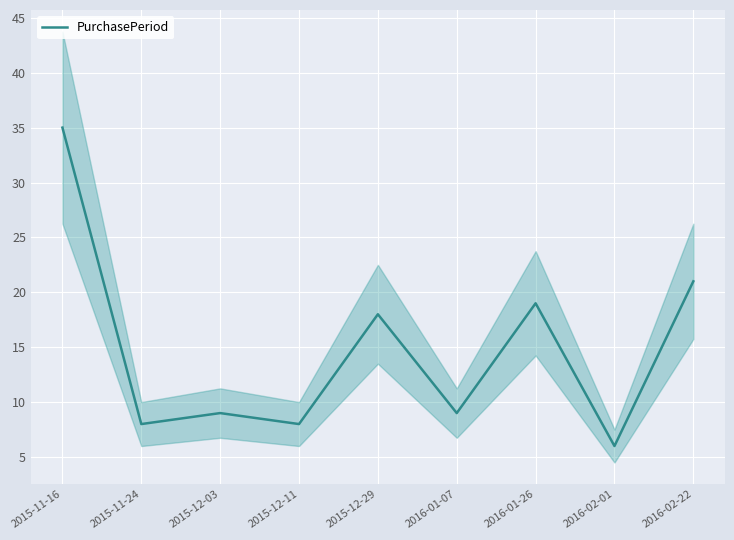

What position from the left is 2016-02-01?

8